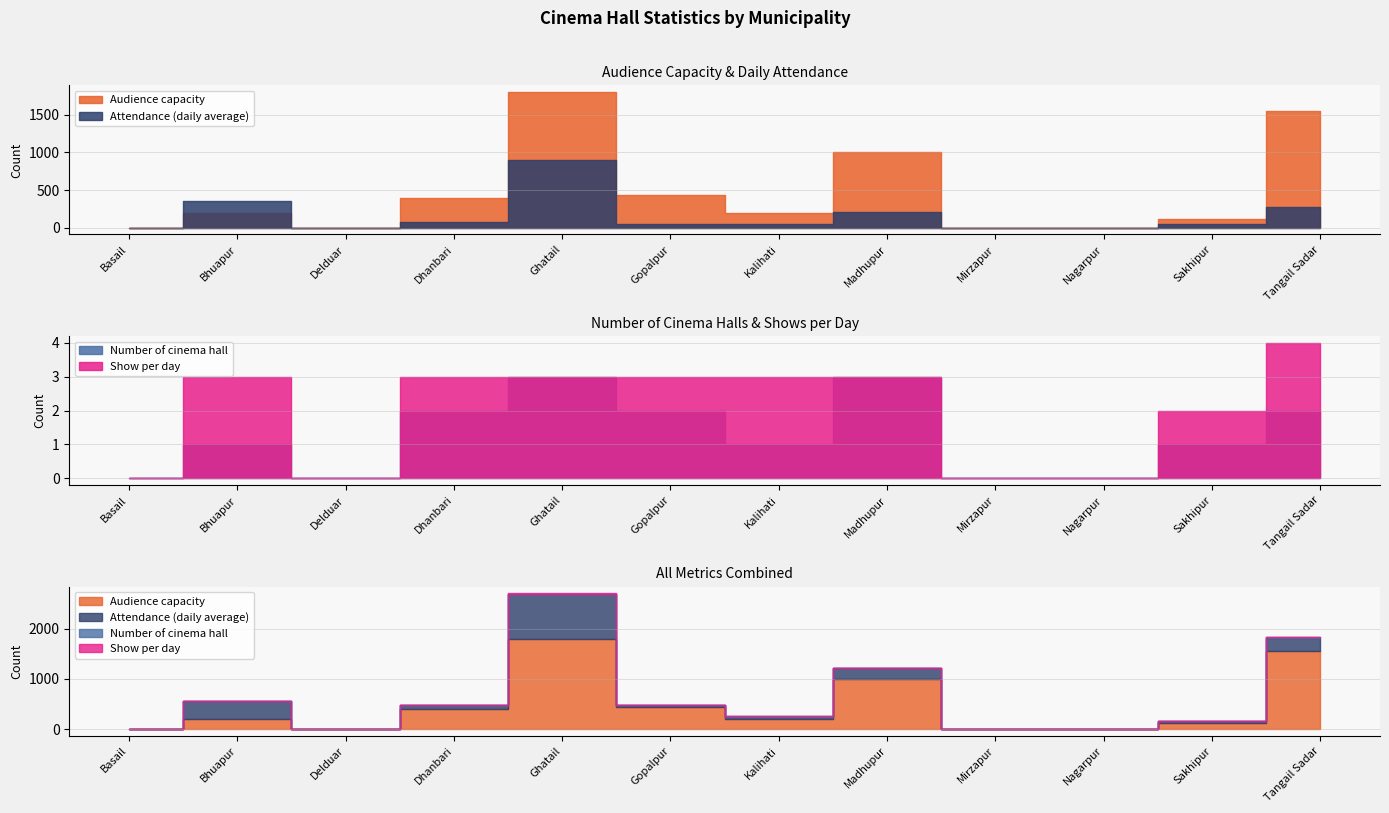

True or false: Show per day has more than 1 points higher than both neighbors.

False